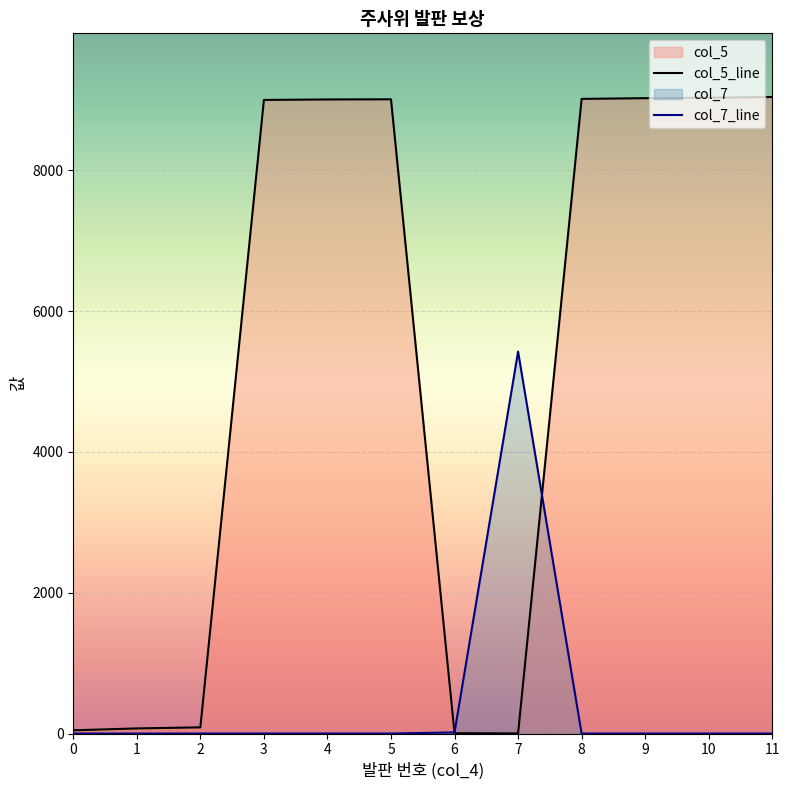

List the series in order of their overall mean, lowest first.

col_7_line, col_5_line